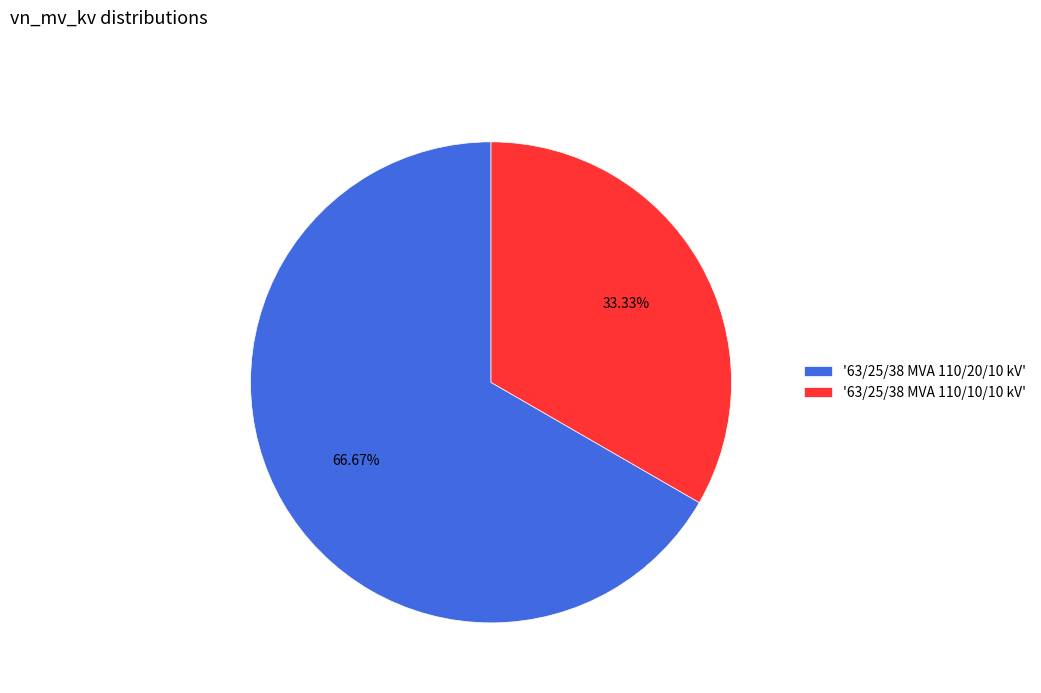

What is the ratio of the value at '63/25/38 MVA 110/10/10 kV' to the value at '63/25/38 MVA 110/20/10 kV'?

0.5